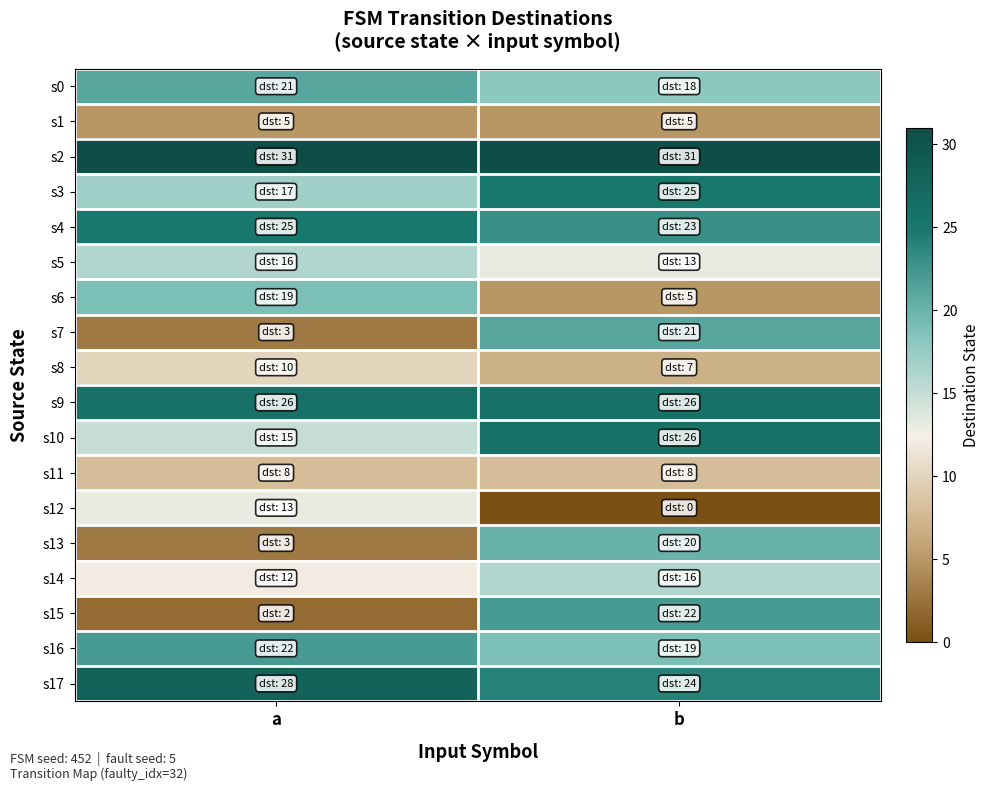

At how many categories does at least one series exceed 10?

2